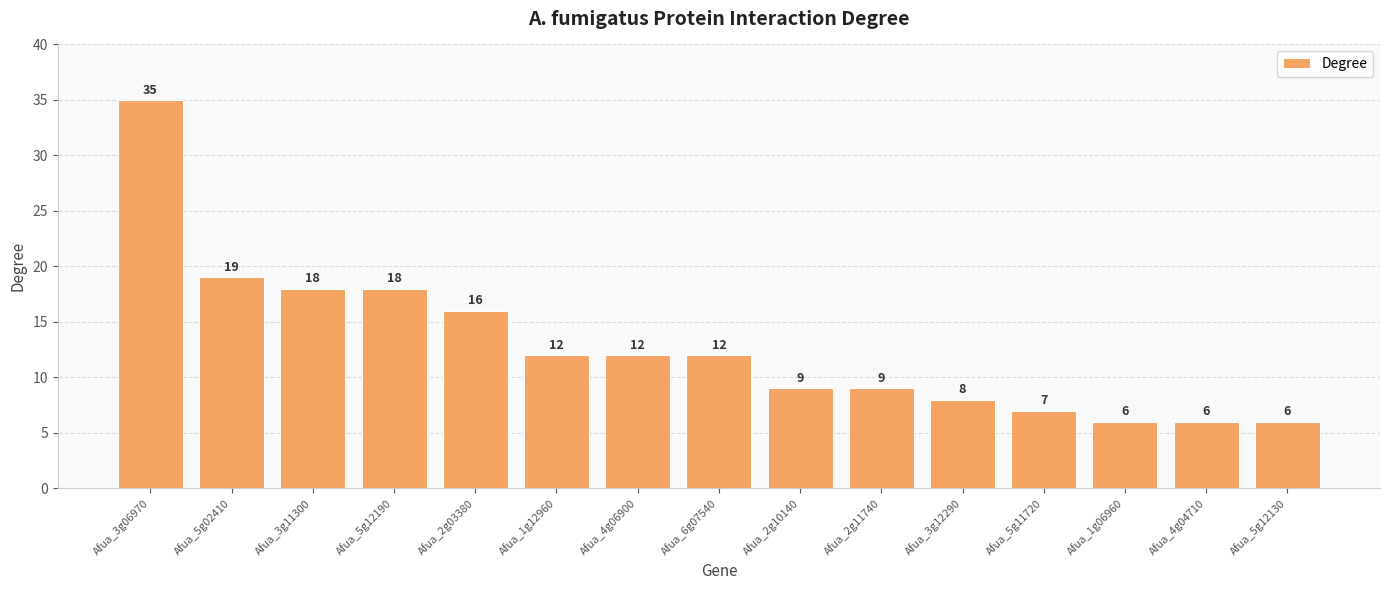

How many bars are there in total?

15